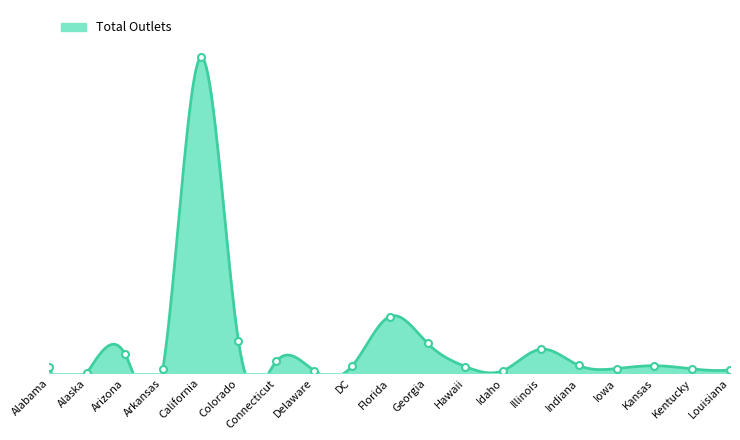

What is the label of the 1st point from the right?

Louisiana